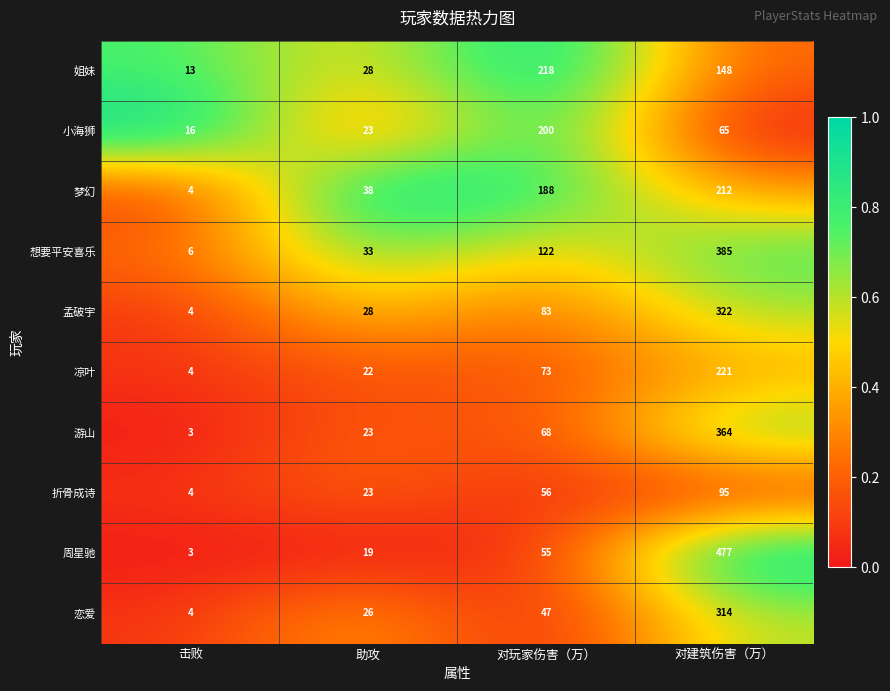

How many series are shown in this chart?

10